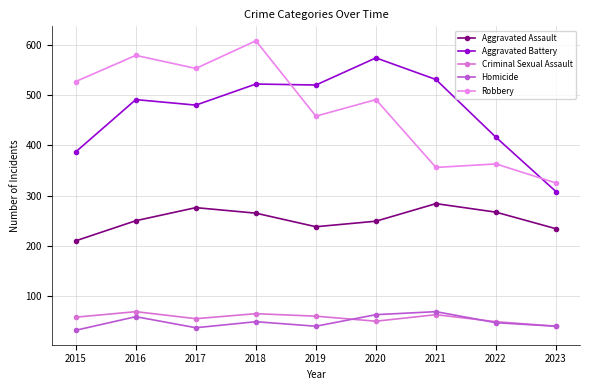

Where is the first local maximum for Robbery?

2016